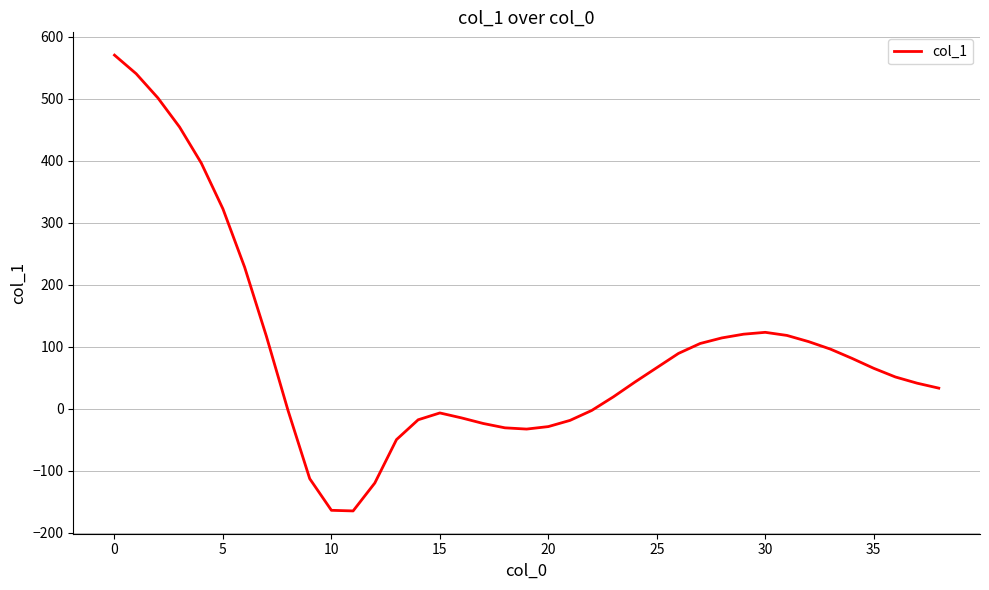

What is the maximum value shown in the chart?

570